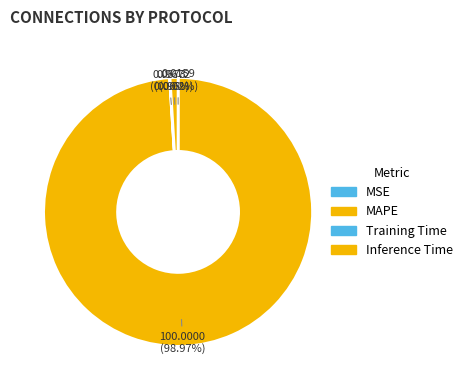

What portion of the pie excludes Inference Time?

99.0%